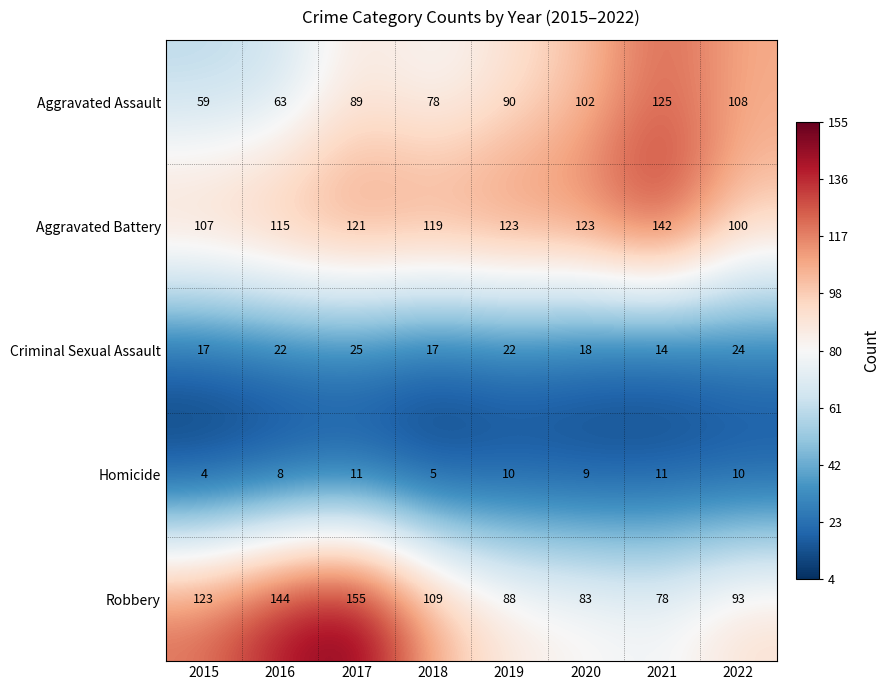

At which label does Robbery reach its minimum?

2021